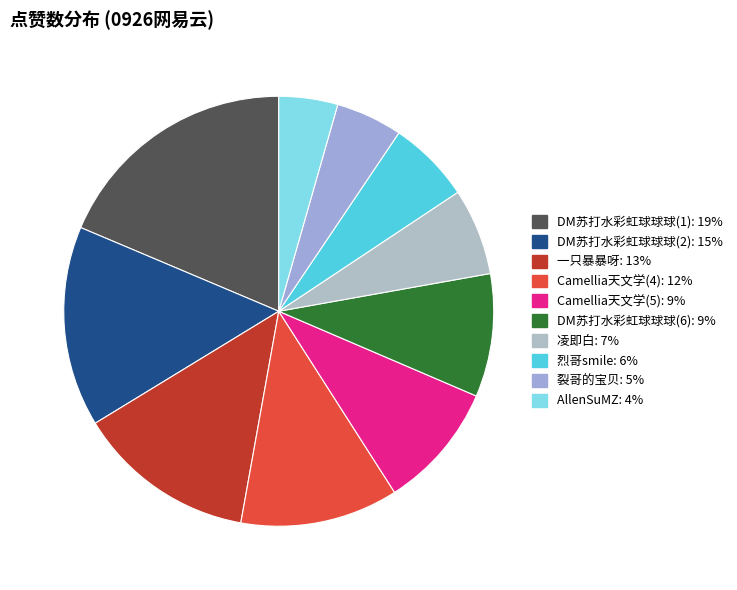

Is it true that 一只暴暴呀 is 20% of the pie?

False